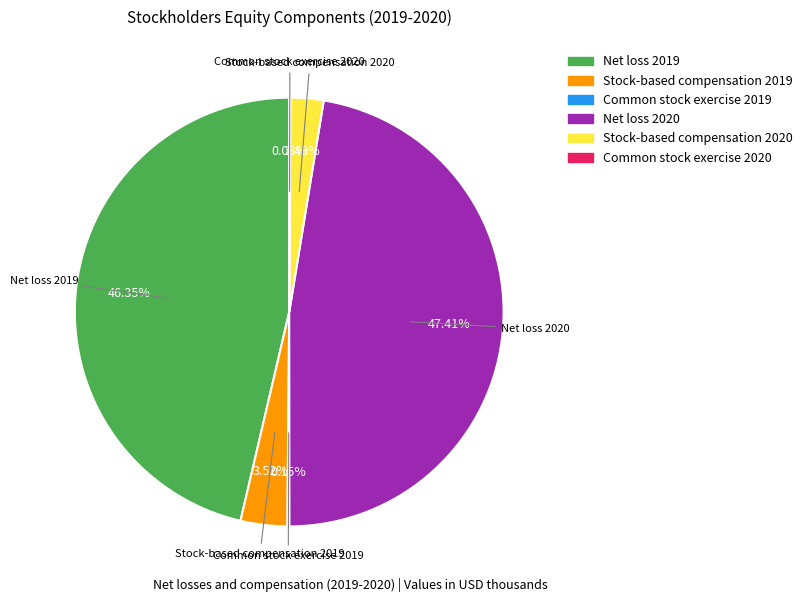

Does Stock-based compensation 2019 represent more than half of the total?

No